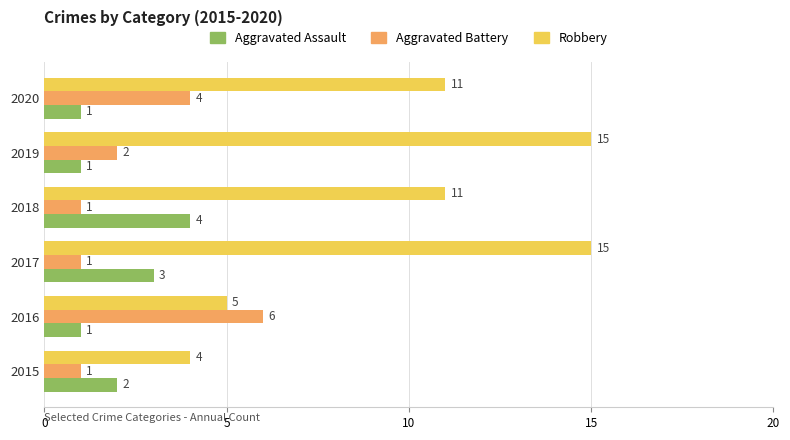

What is the difference between the Aggravated Assault values at 2020 and 2018?

3